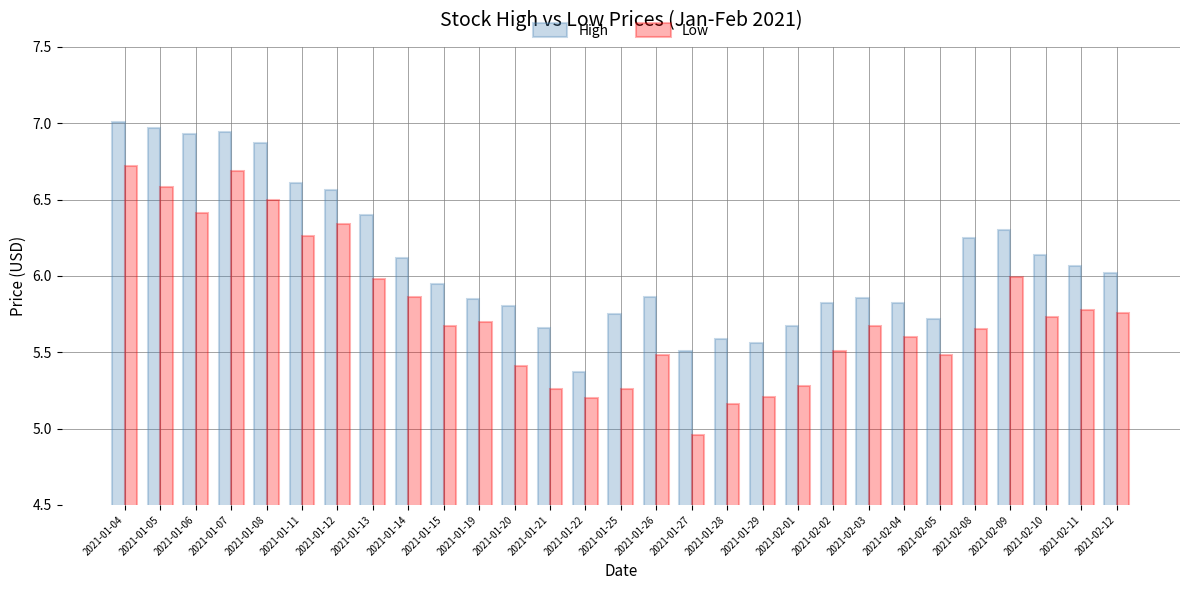

What is the total value across all series at 2021-01-11?

12.9